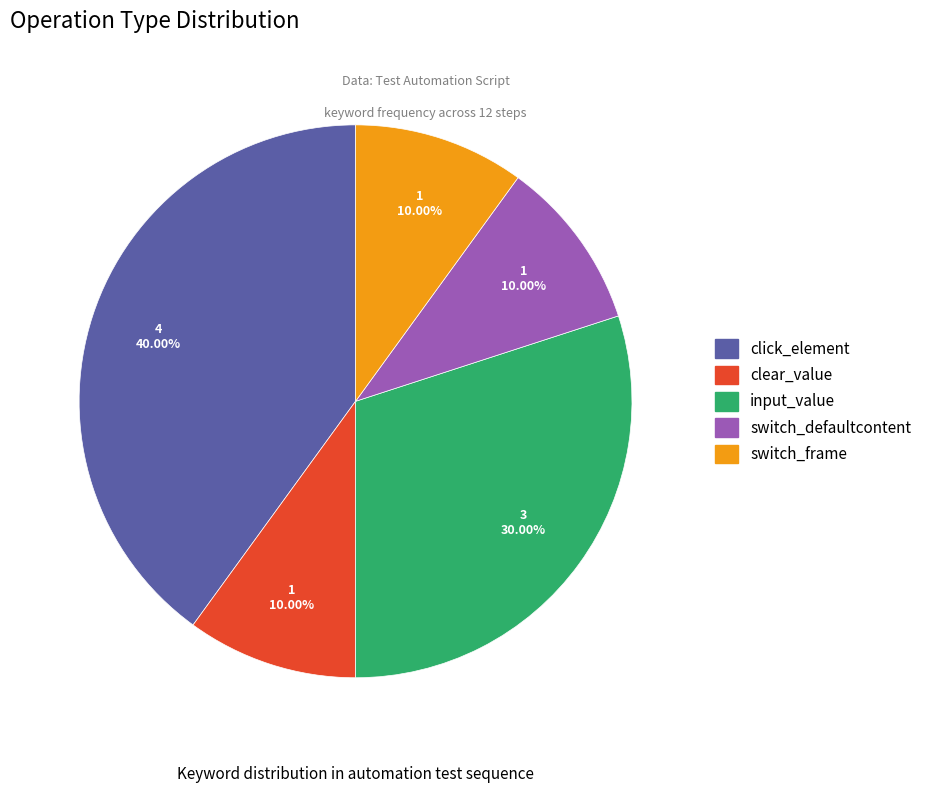

Count the number of slices in the pie.

5